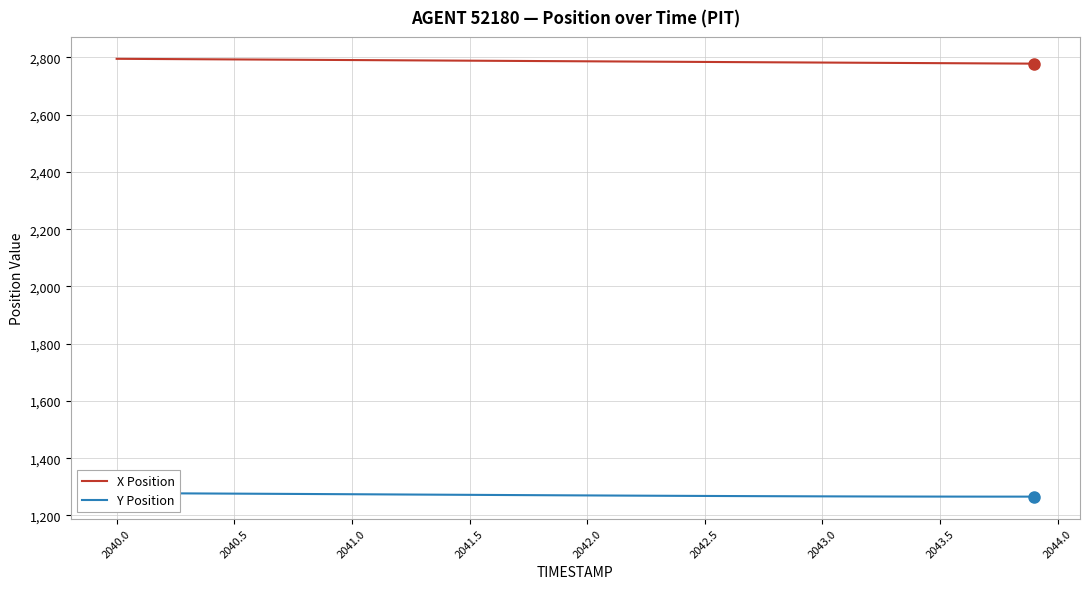

What is the maximum value shown in the chart?

2795.1